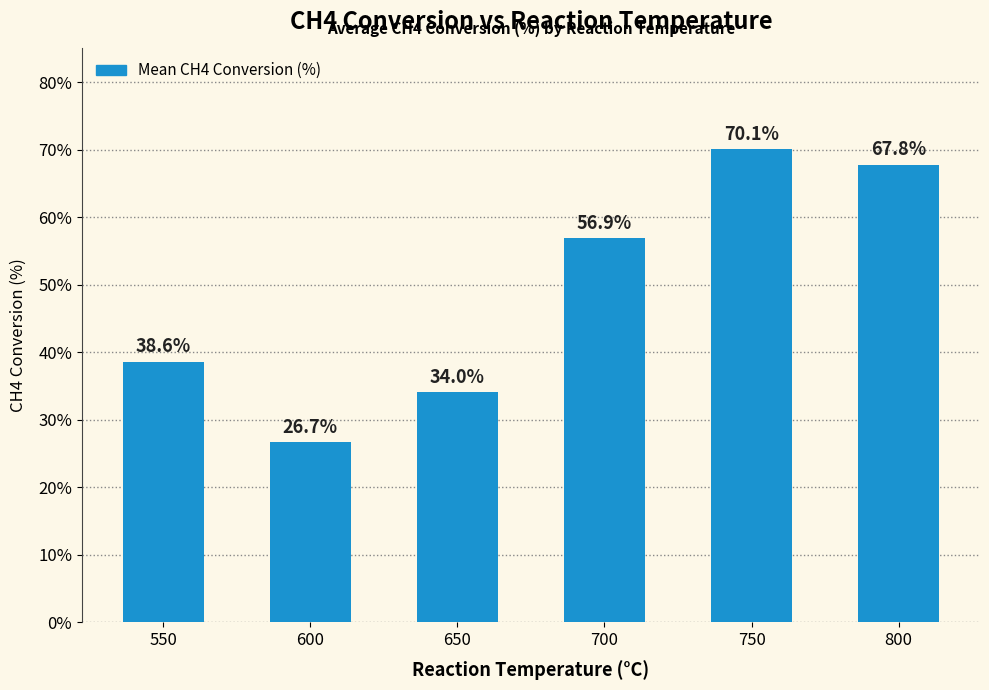

How many data points does each series have?

6